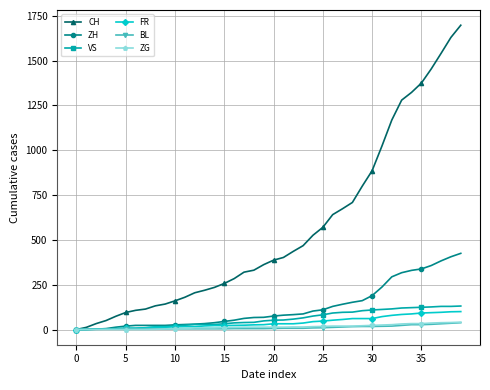

What is the maximum value for ZG?

41